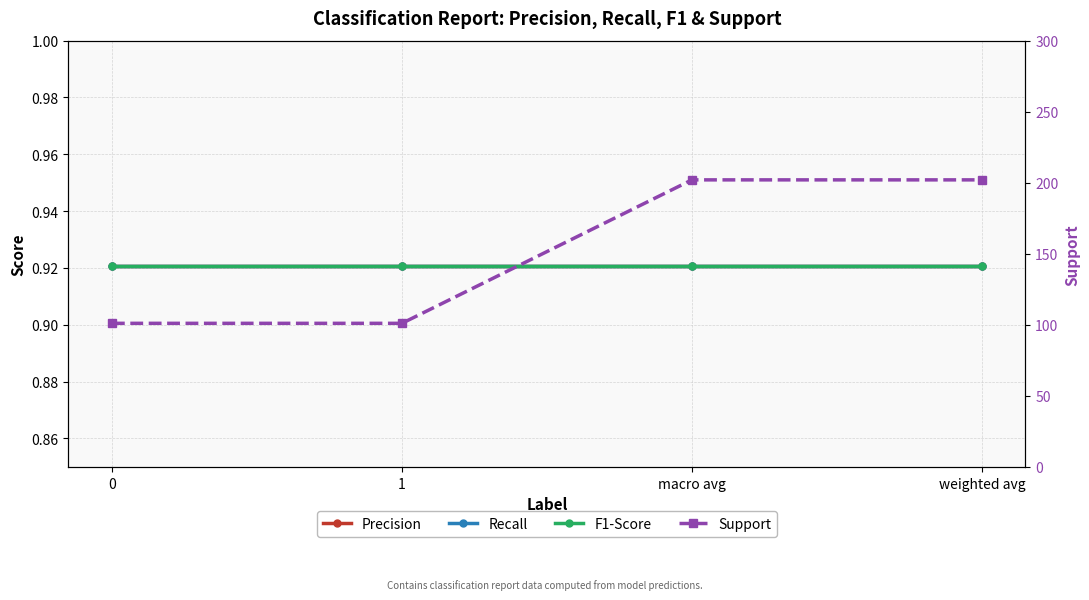

True or false: Support and F1-Score intersect in this chart.

False